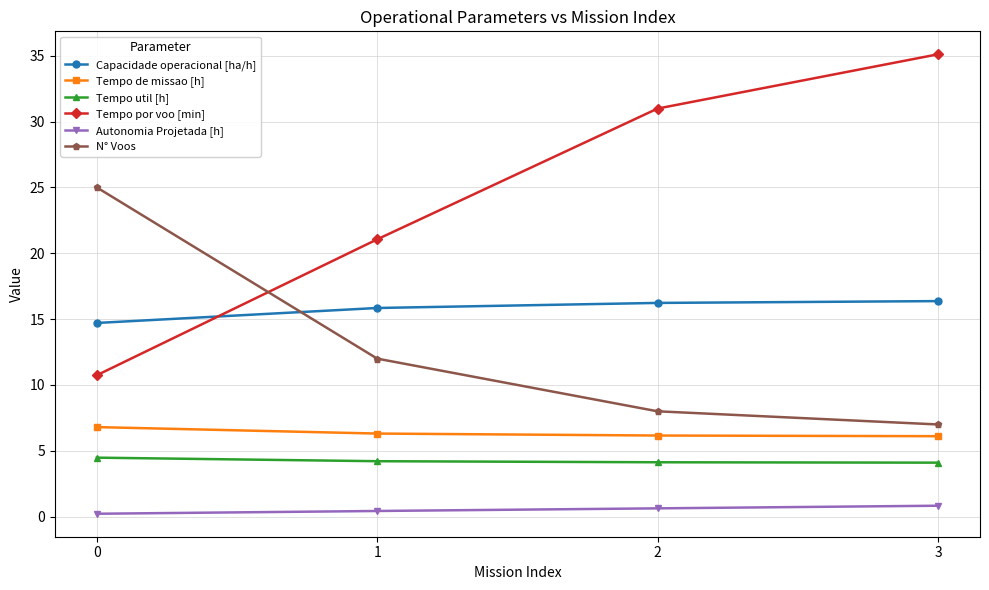

Read the Tempo de missao [h] value at 0.

6.8